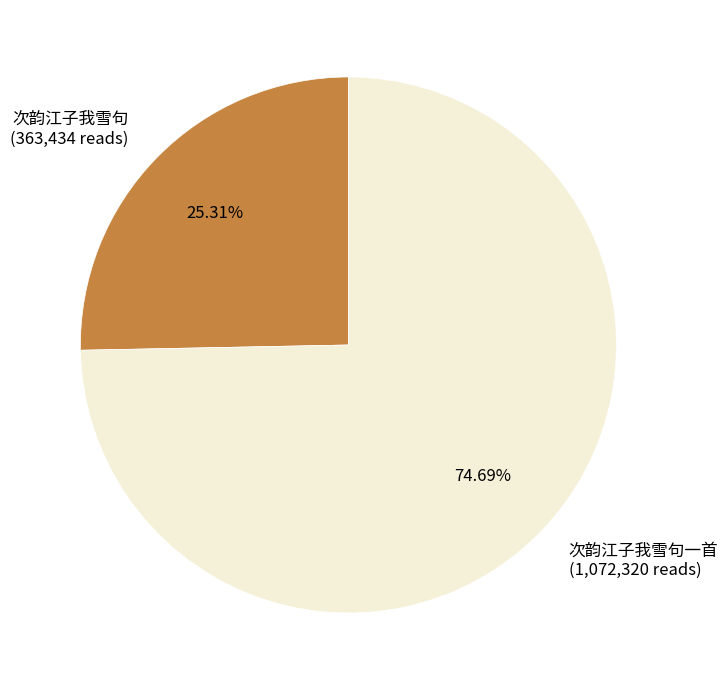

Is there any slice that represents more than half of the pie?

Yes